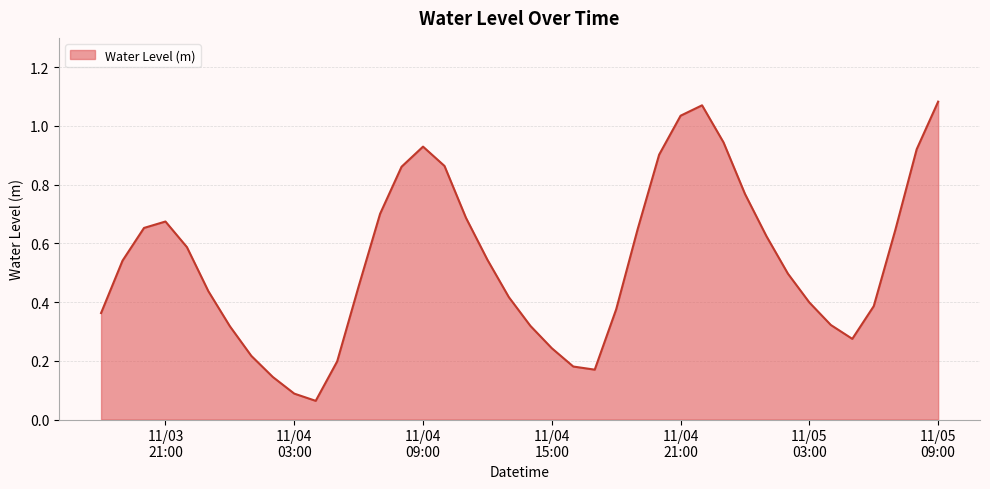

How many lines are shown in the chart?

1